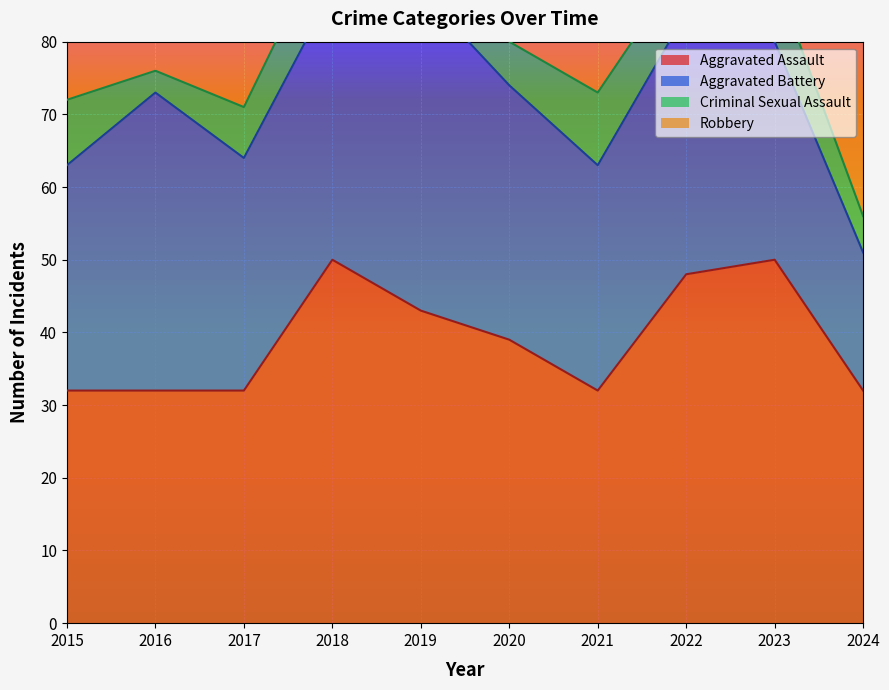

Which category has the lowest value in the Robbery series?

2019